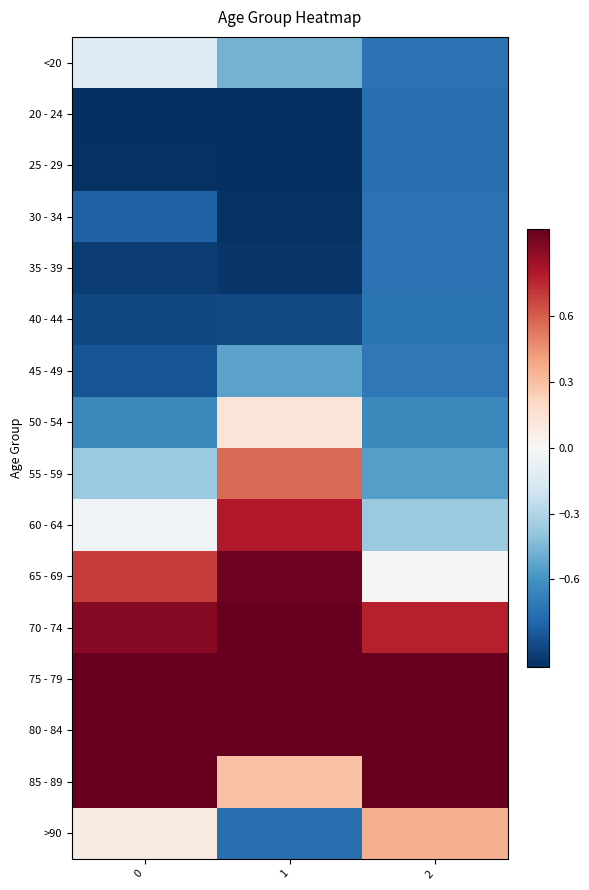

At which category does the chart reach its minimum across all series?

1